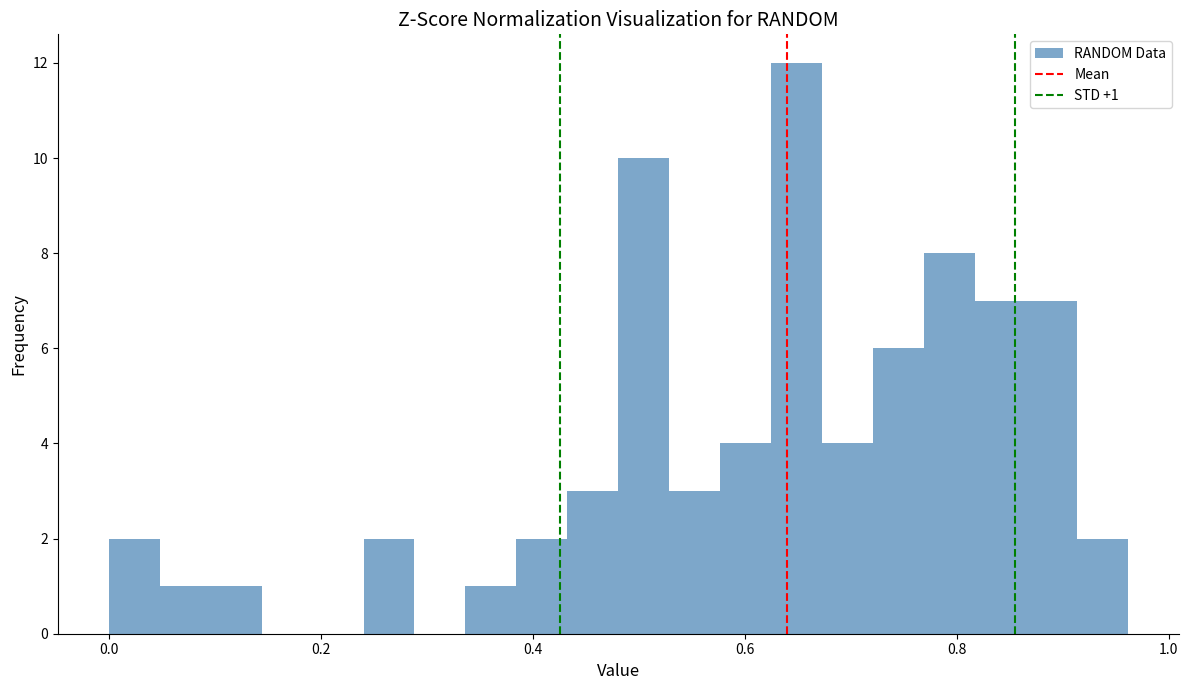

Read against the x-axis, roughly where is the centre of the tallest bar?

0.64